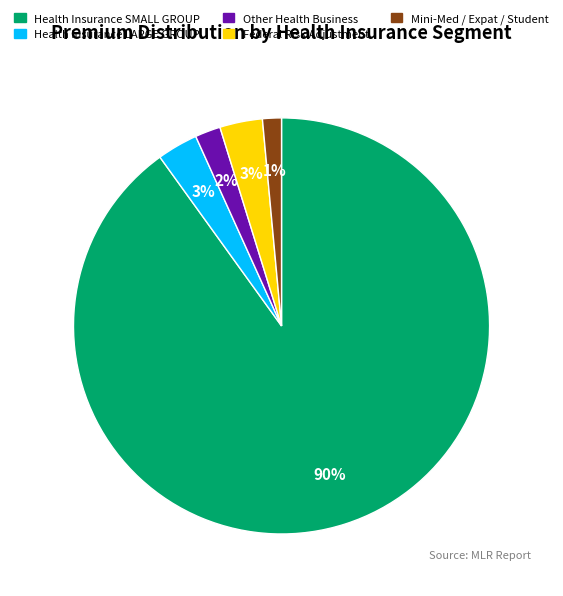

How many segments does this pie chart have?

5